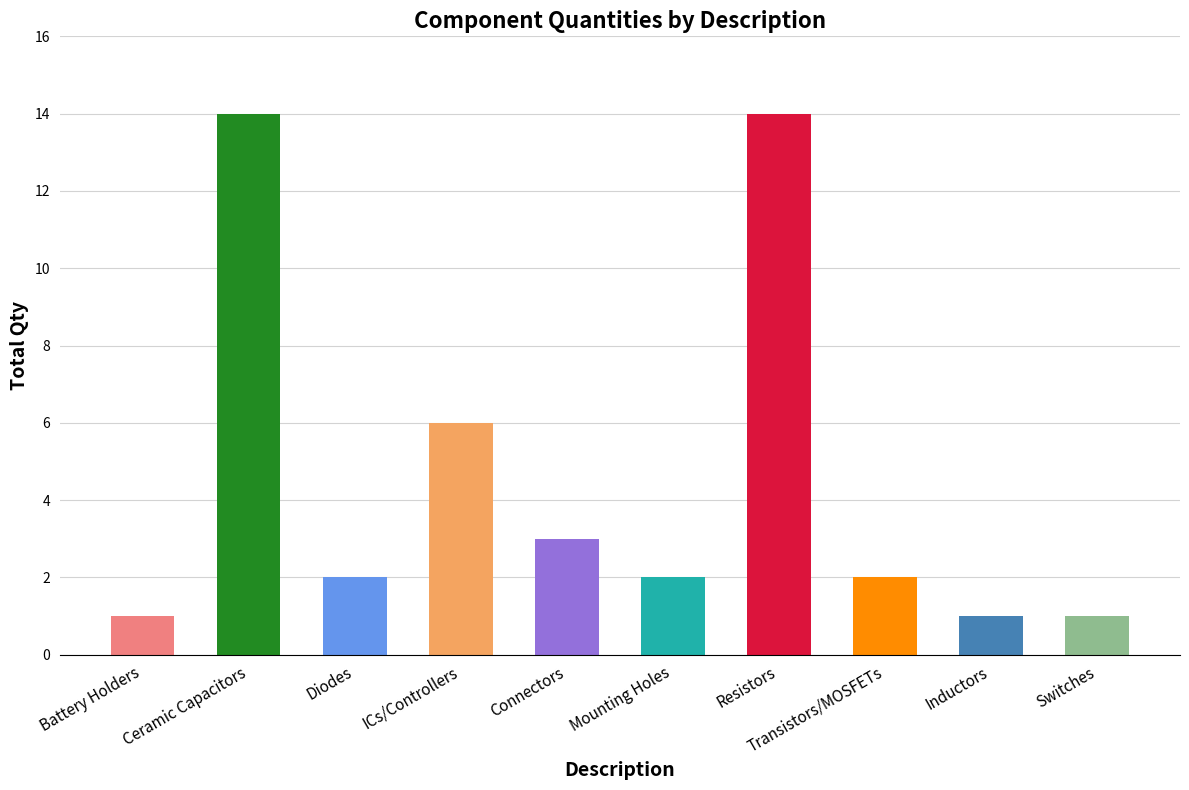

What is the average value?

5